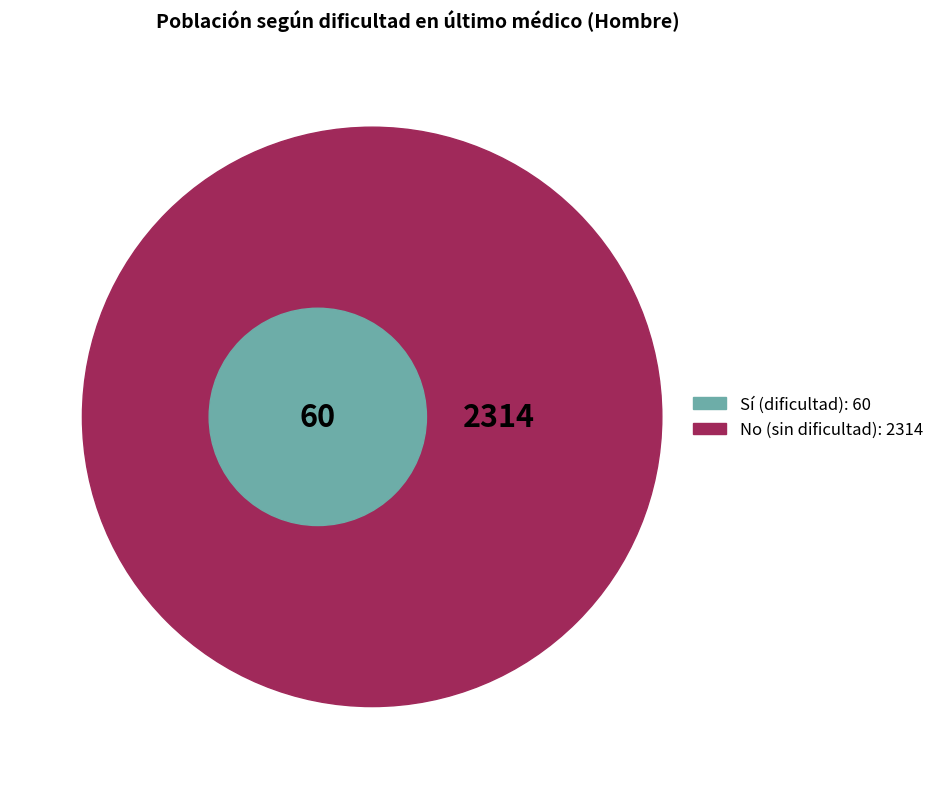

Is the sum of Con facilidad and Con dificultad greater than half?

No